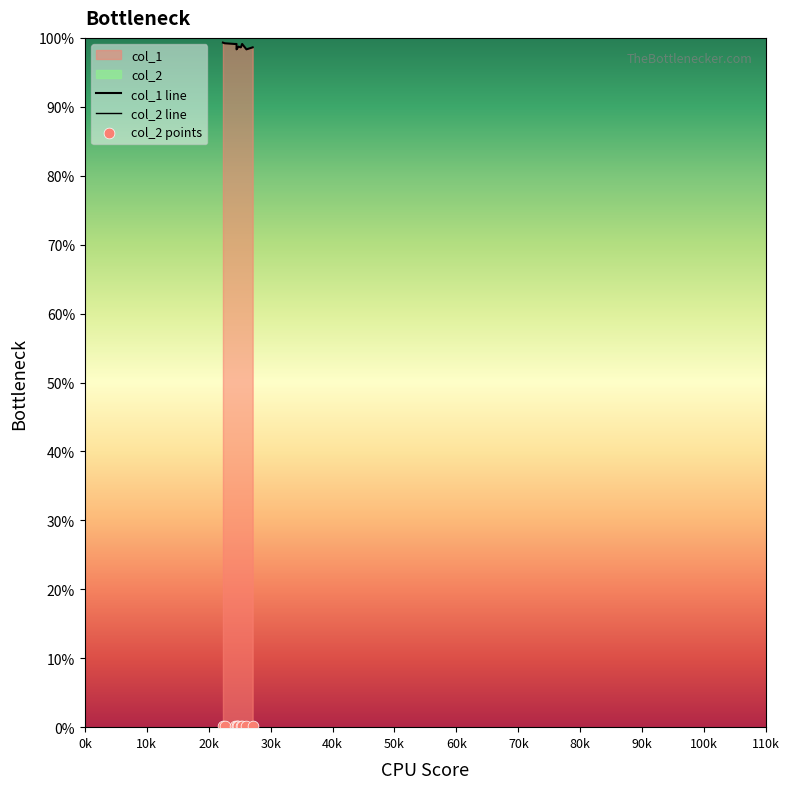

Which series has the largest total across all categories?

col_1 line